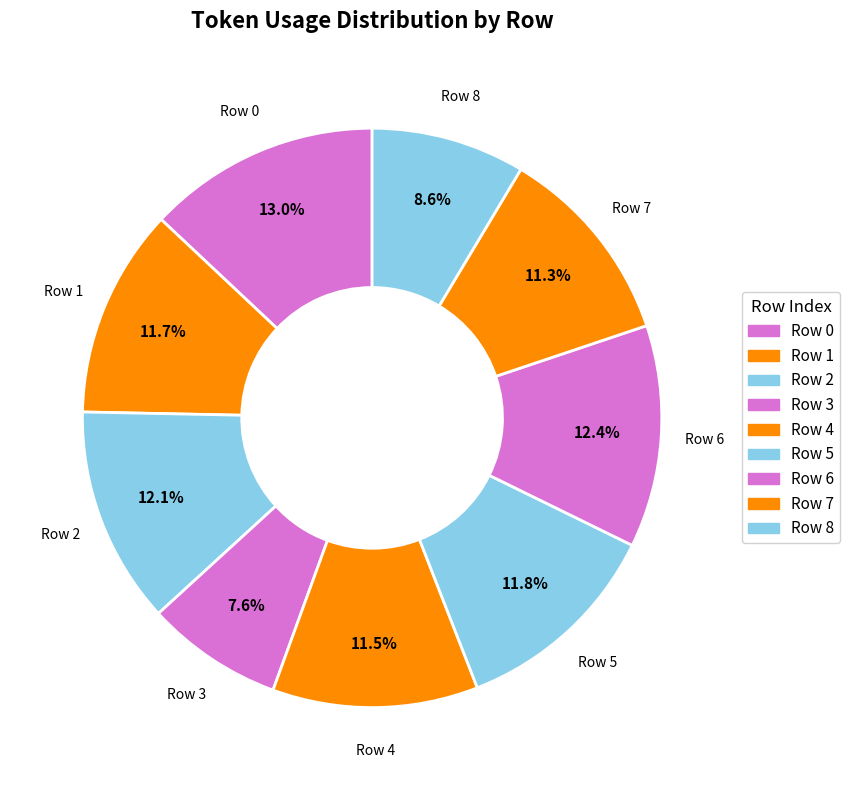

Combined, do Row 3 and Row 8 account for over 50%?

No